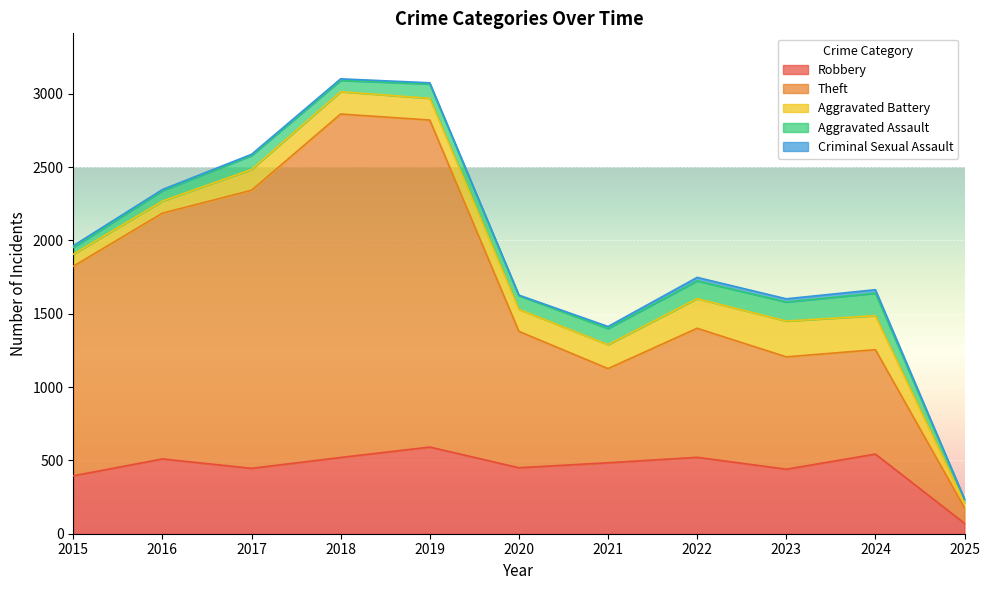

List the series in order of their peak value, highest first.

Theft, Robbery, Aggravated Battery, Aggravated Assault, Criminal Sexual Assault